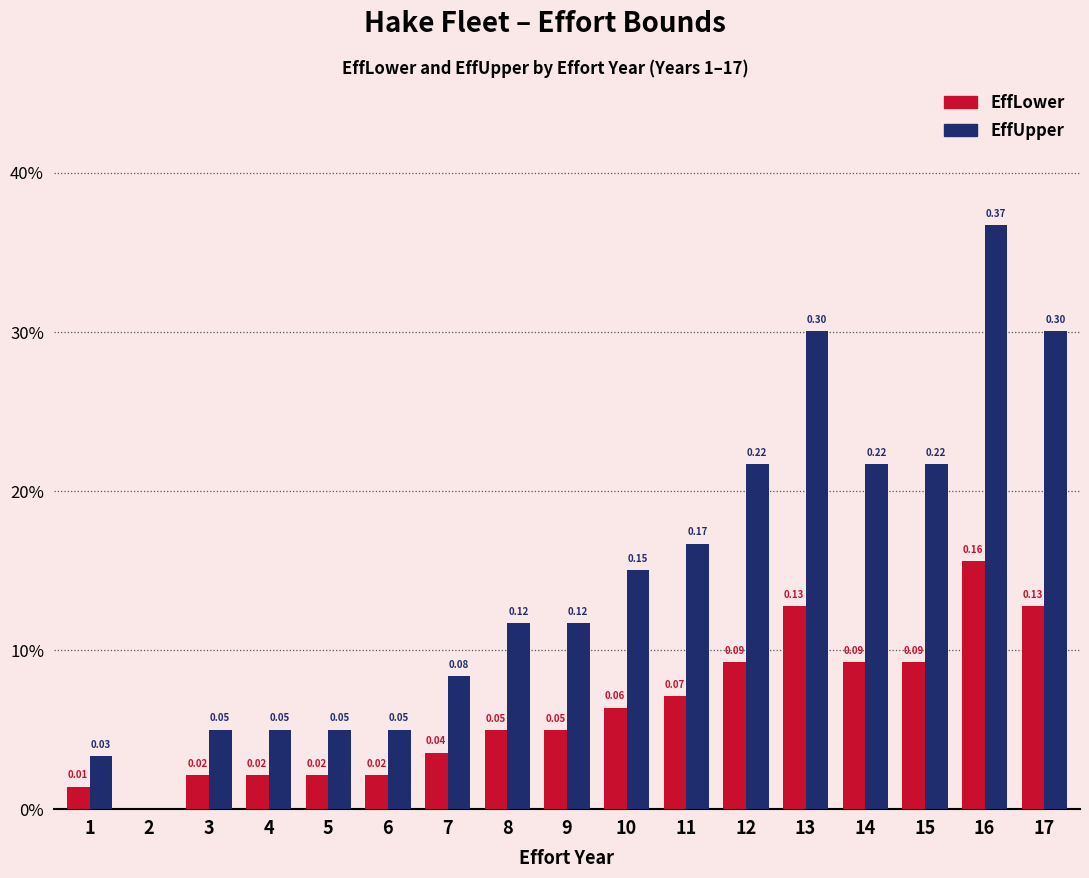

What are all the series names shown in the legend?

EffLower, EffUpper